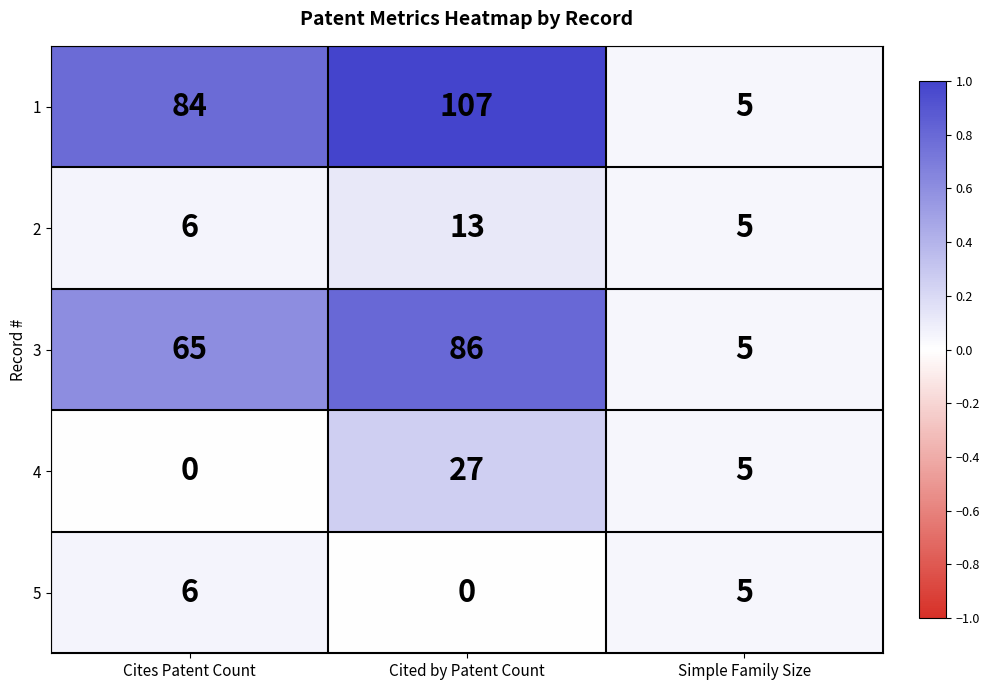

The 2 series shows 1 at Cites Patent Count. True or false?

False